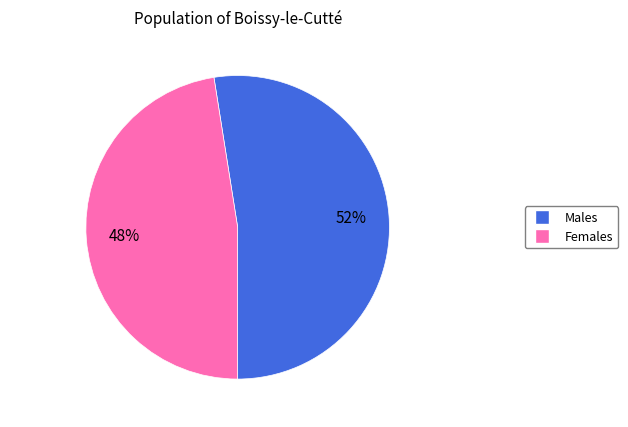

To the nearest percent, what is the average slice percentage?

50%